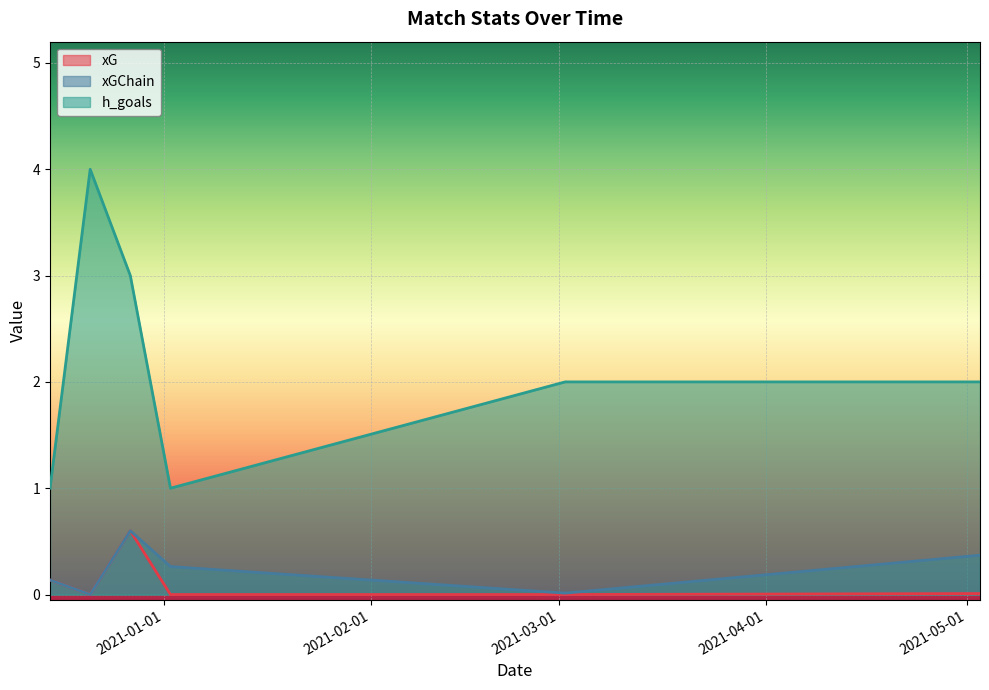

How many values in the h_goals series exceed 2?

2